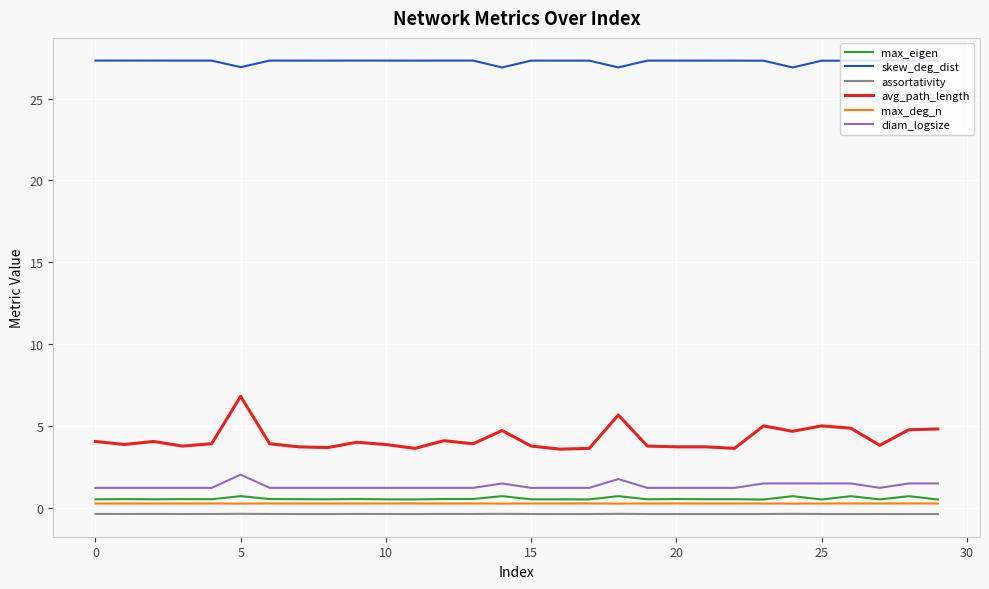

What is the greatest value displayed?

27.3